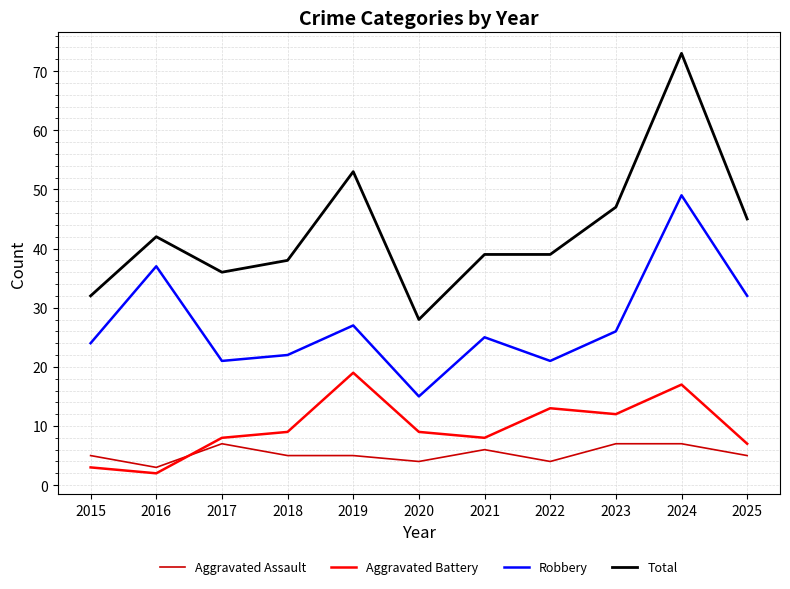

True or false: Total and Aggravated Assault cross at least once.

False